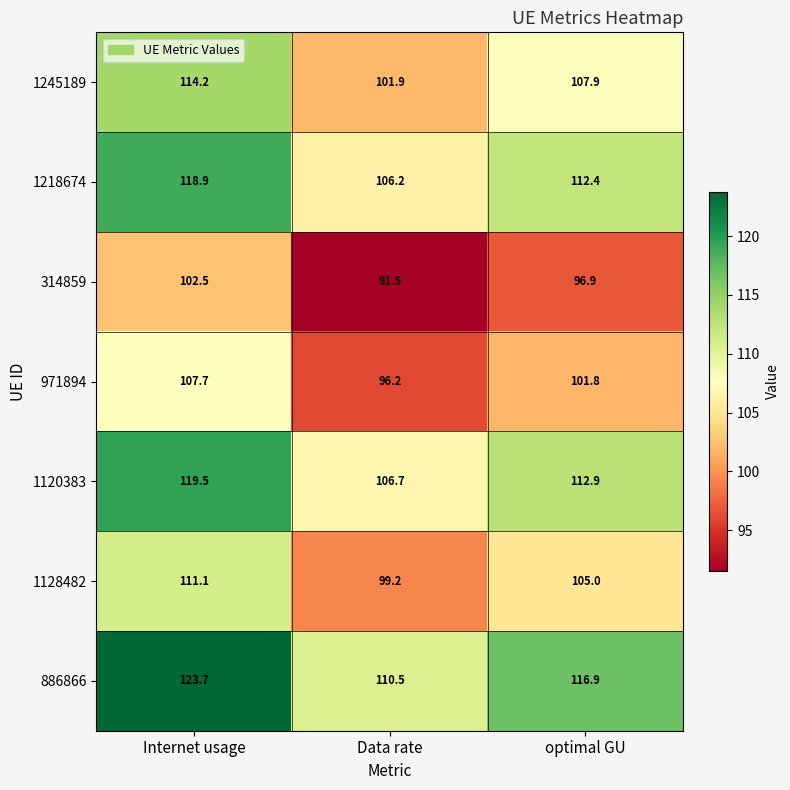

Which series has the largest total across all categories?

886866